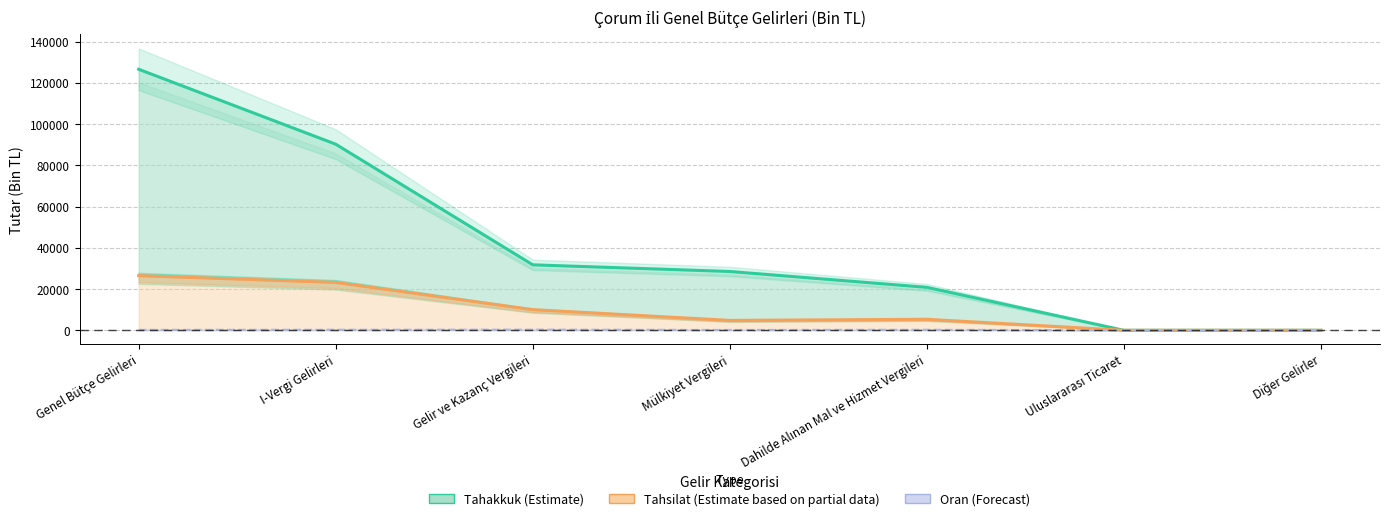

What is the highest value of the Tahakkuk (Estimate) series?

126554.0